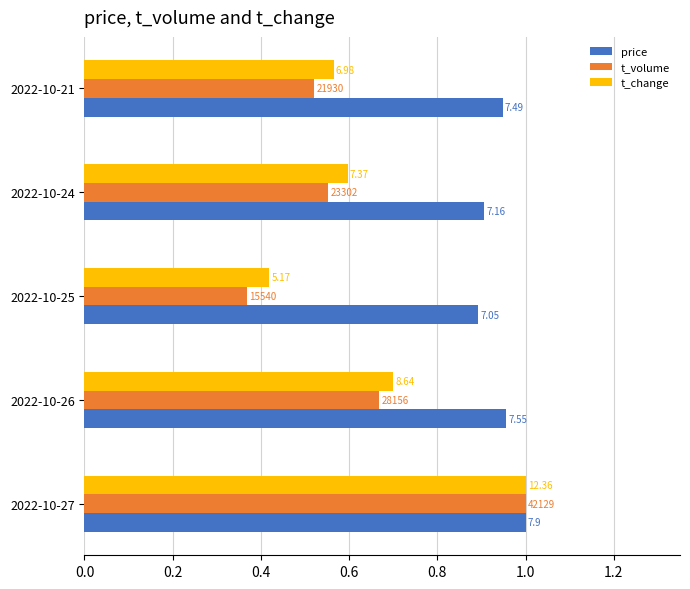

What are all the series names shown in the legend?

price, t_volume, t_change